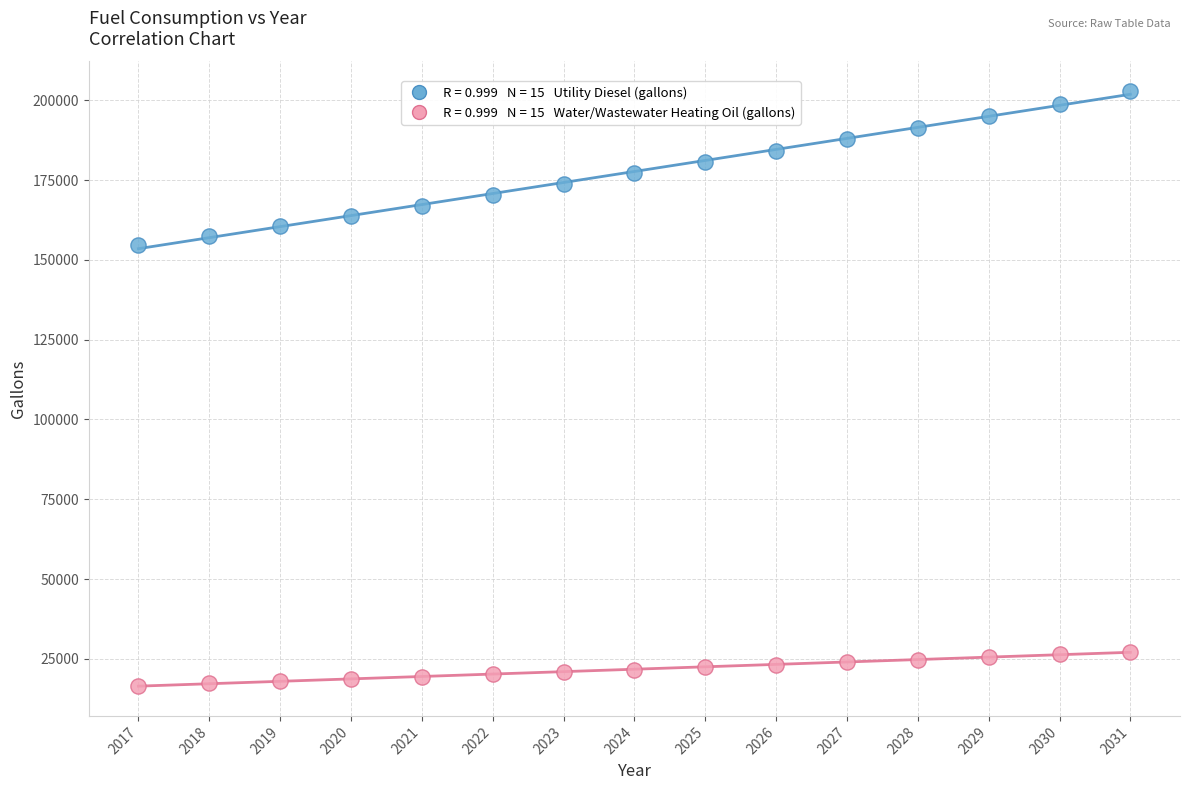

Across all data points, what is the range of X values (max minus min)?

14.0